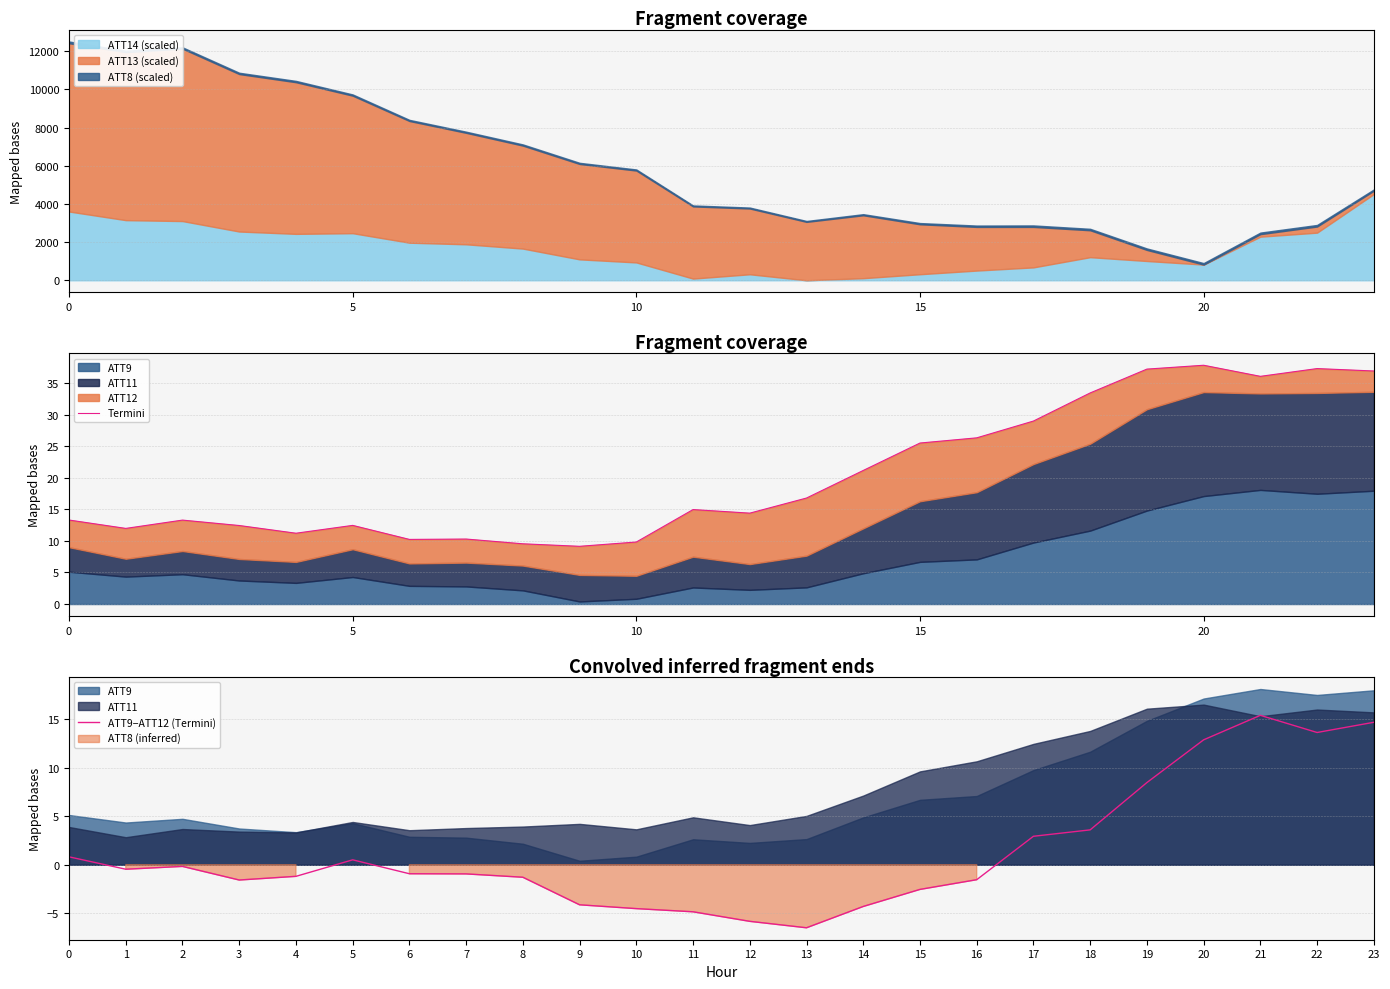

True or false: ATT9−ATT12 (Termini) has more than 2 interior local peaks.

True